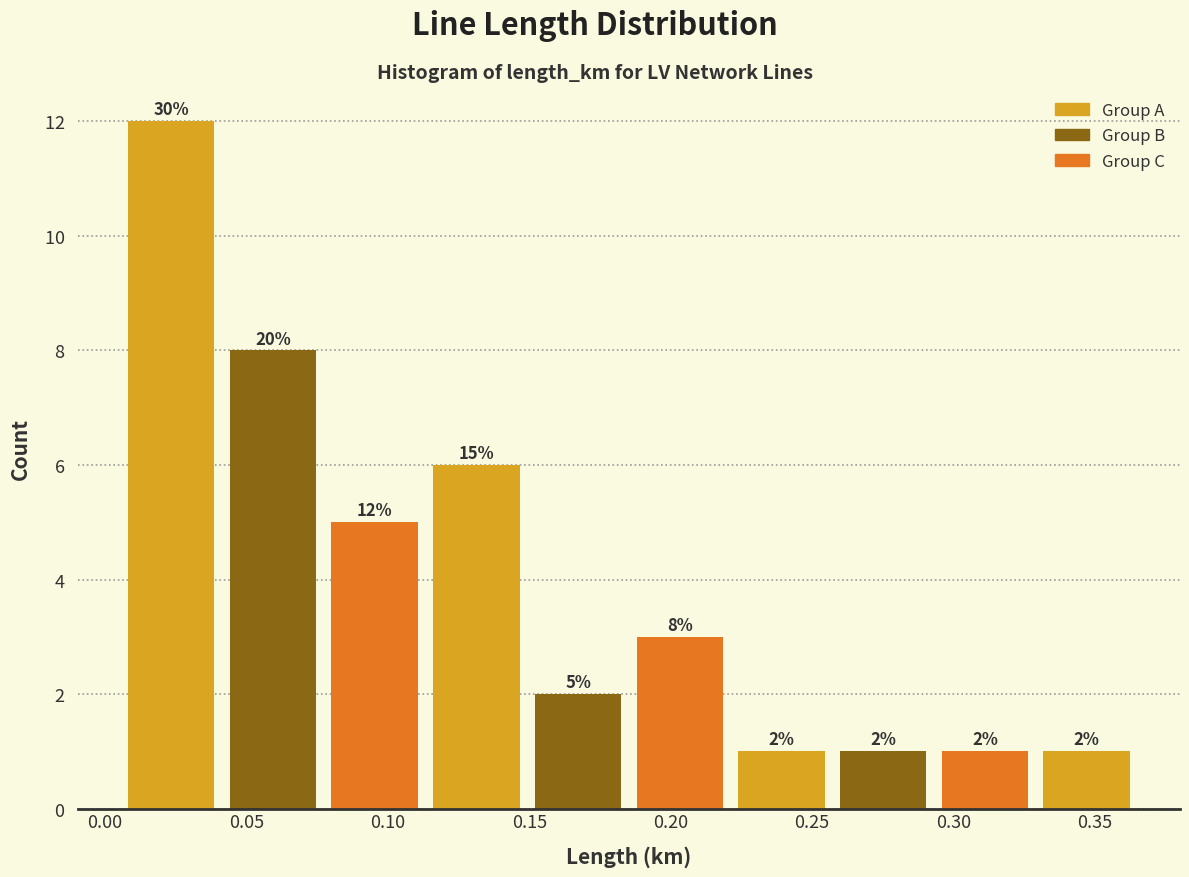

Which range on the x-axis has the tallest bar?

0.005 to 0.040